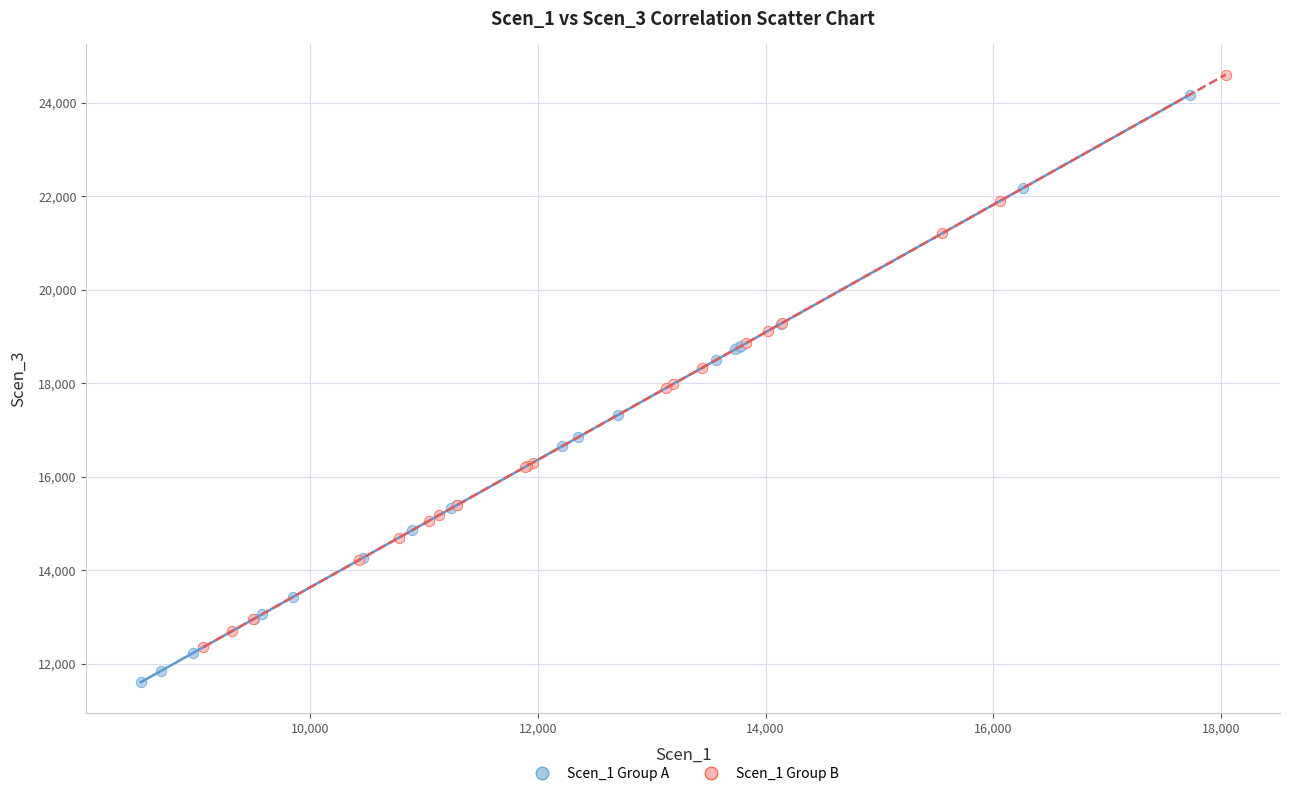

Which series reaches the minimum Y coordinate?

Scen_1 Group A